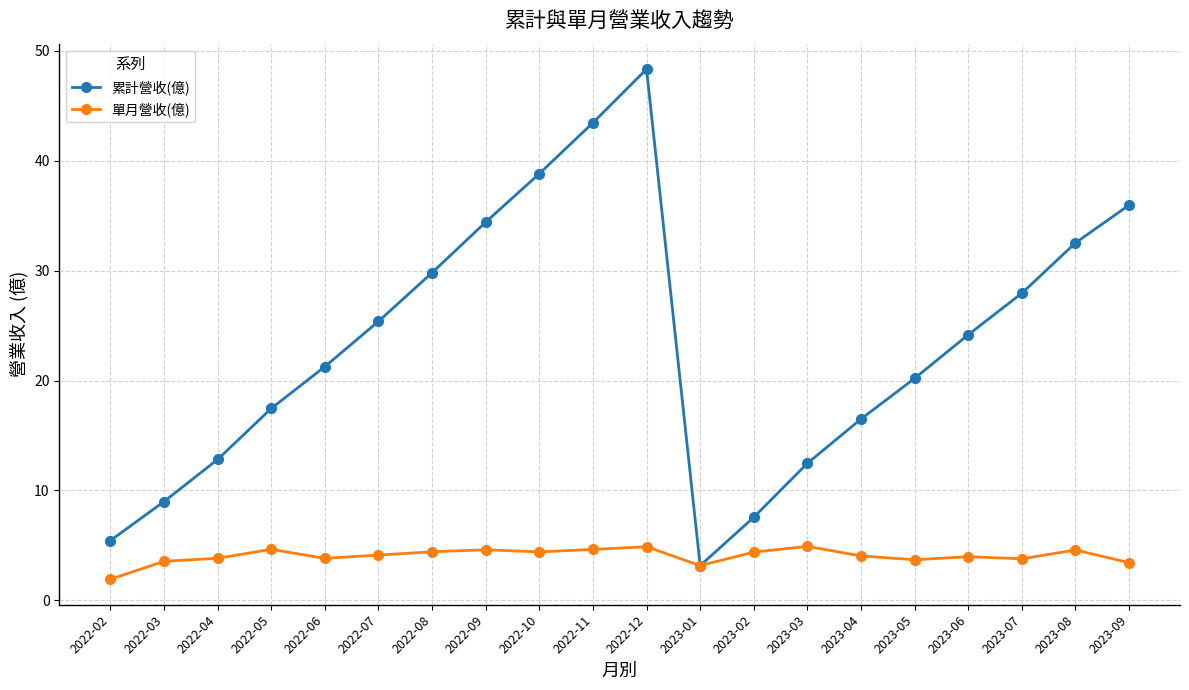

What is the difference between the maximum and minimum values in the 單月營收(億) series?

3.0